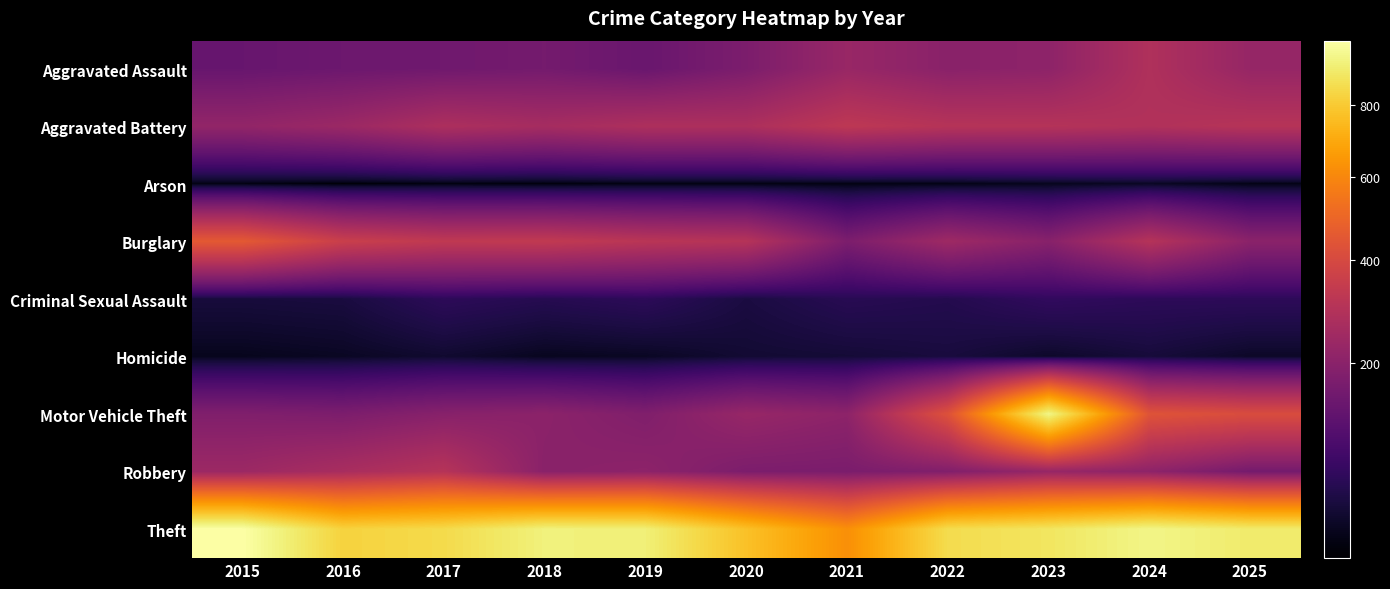

Rank the series at 2025 from lowest to highest value.

Arson, Homicide, Criminal Sexual Assault, Robbery, Burglary, Aggravated Assault, Aggravated Battery, Motor Vehicle Theft, Theft